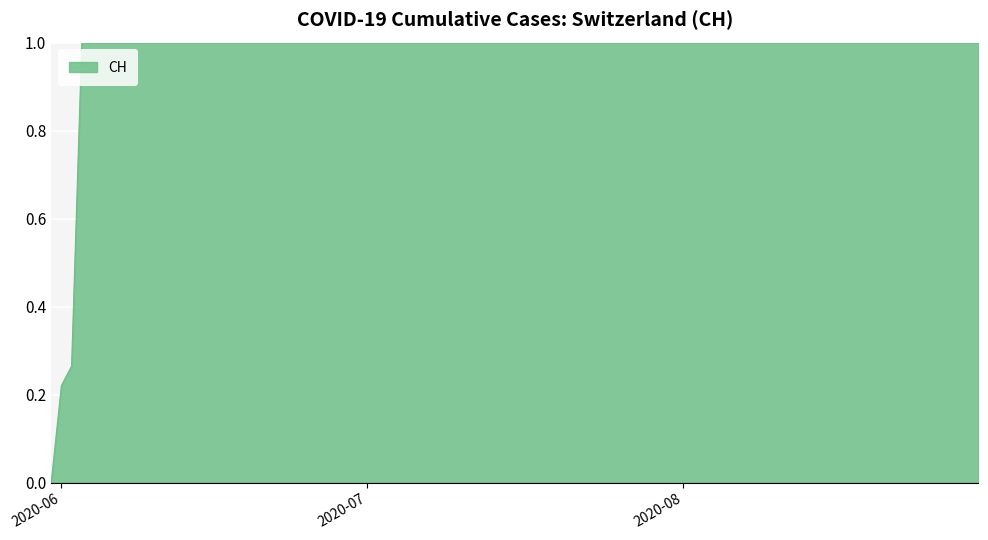

What is the maximum value shown in the chart?

1.0